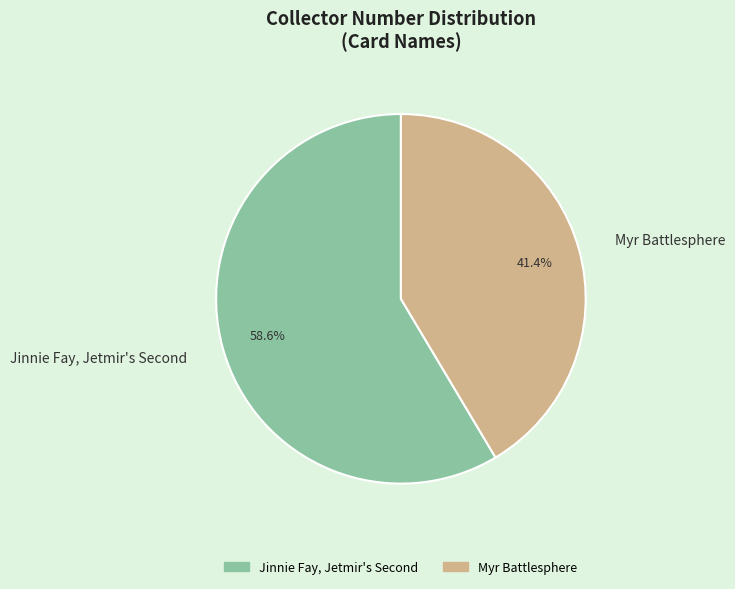

To the nearest percent, what is the average slice percentage?

50%